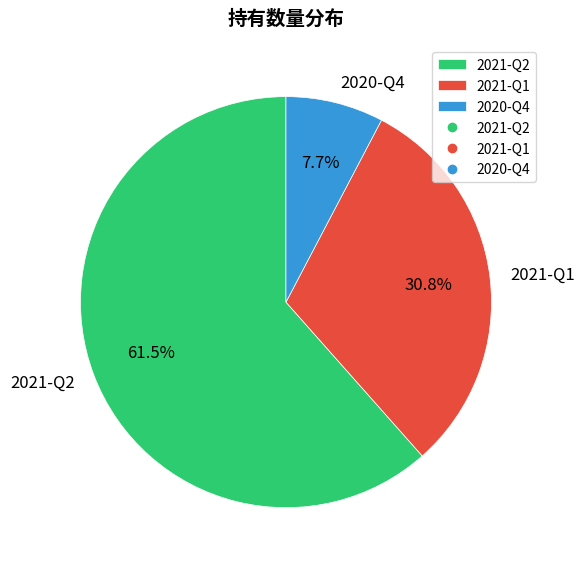

Does any single category account for the majority?

Yes